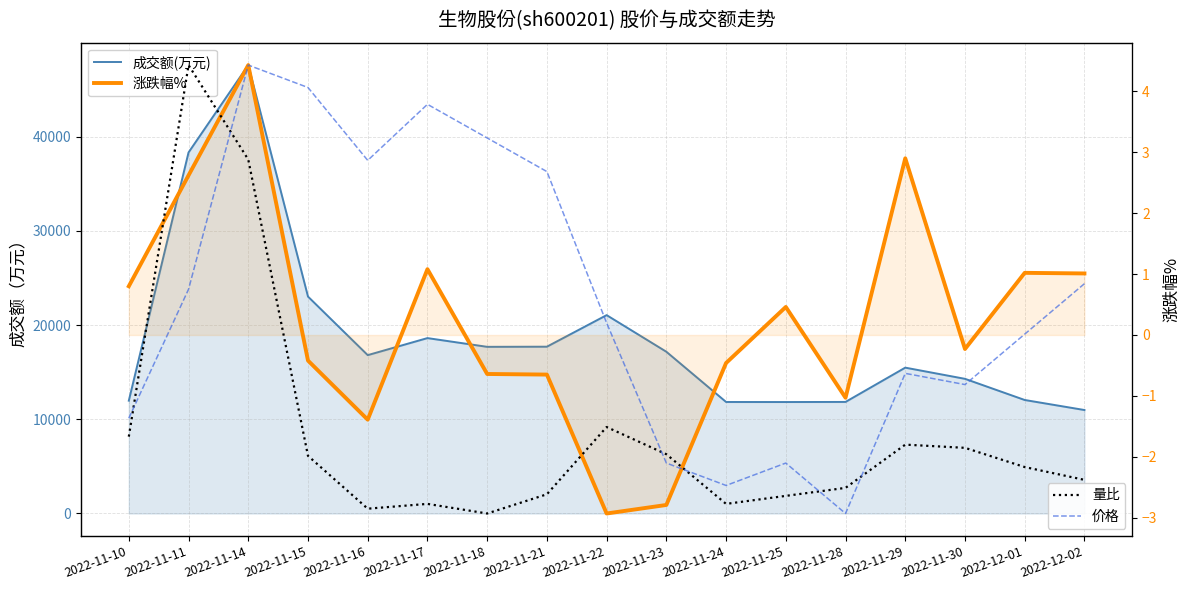

What is the difference between the maximum and minimum values in the 量比 series?

2.8